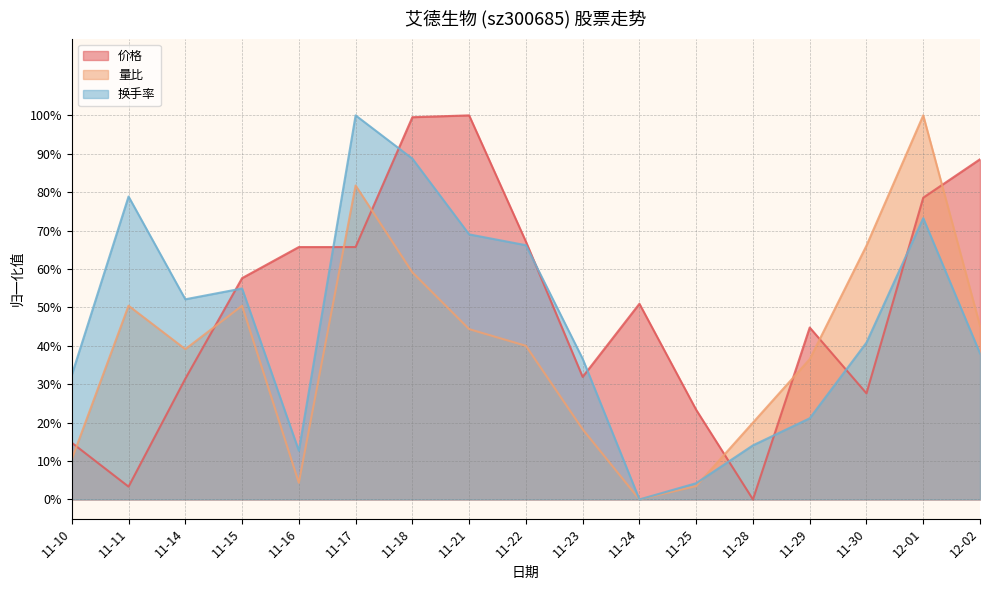

The 价格 series shows 0.3 at 12-02. True or false?

False